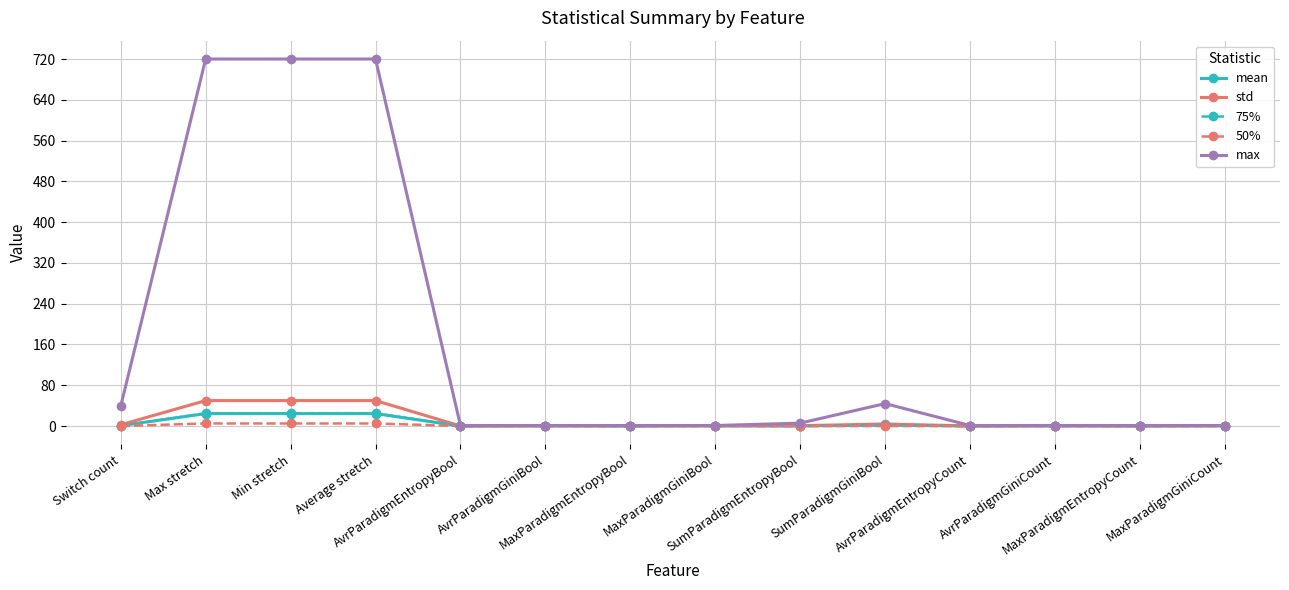

What is the maximum value shown in the chart?

720.0